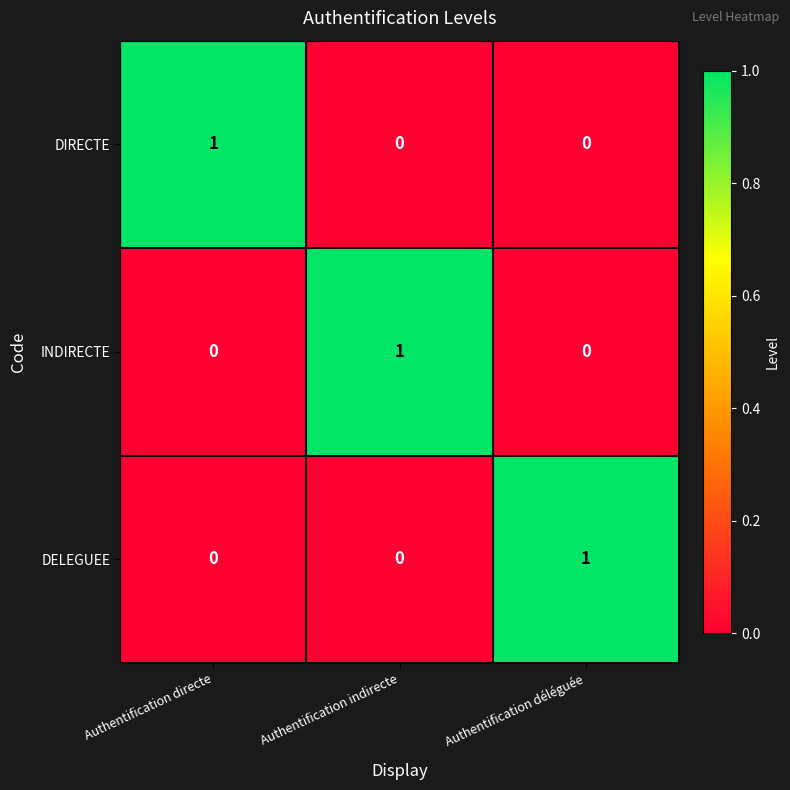

The value of DIRECTE at Authentification déléguée is 0. True or false?

True